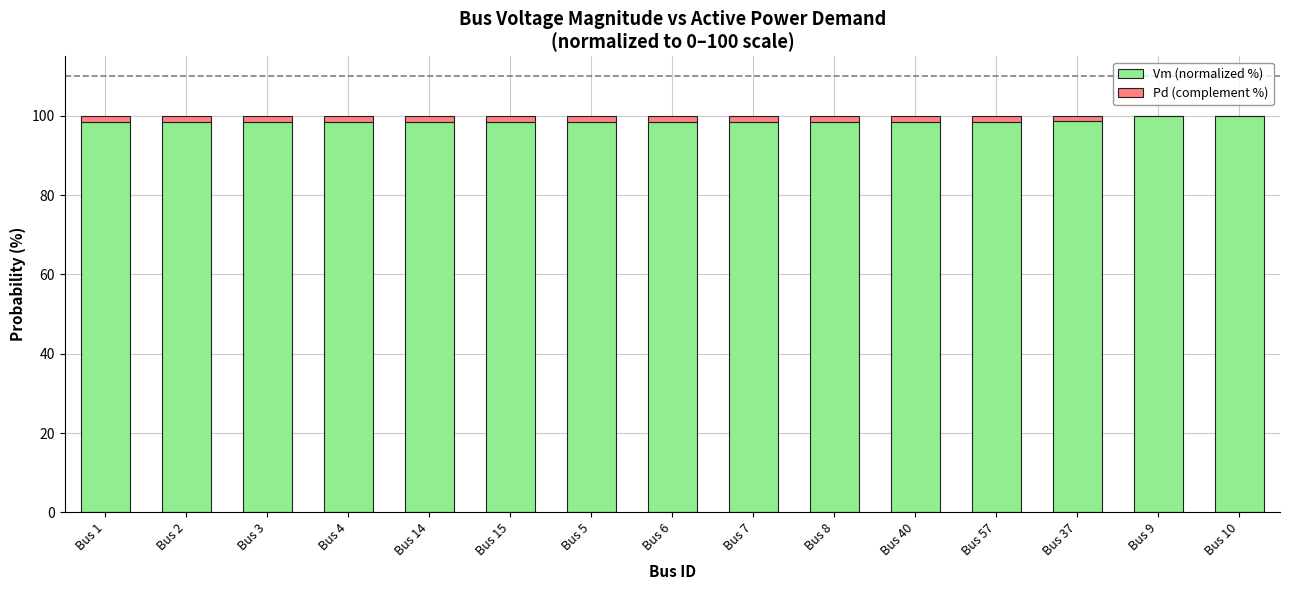

Is it true that Vm (normalized %) equals 98.3 at Bus 4?

True